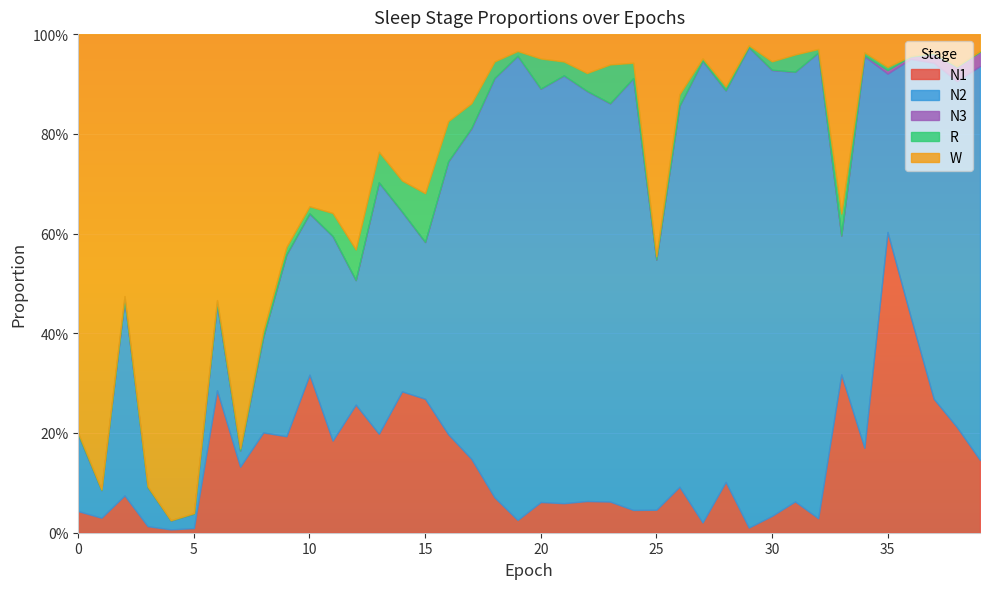

Between 30 and 31, which series saw the biggest shift?

N2